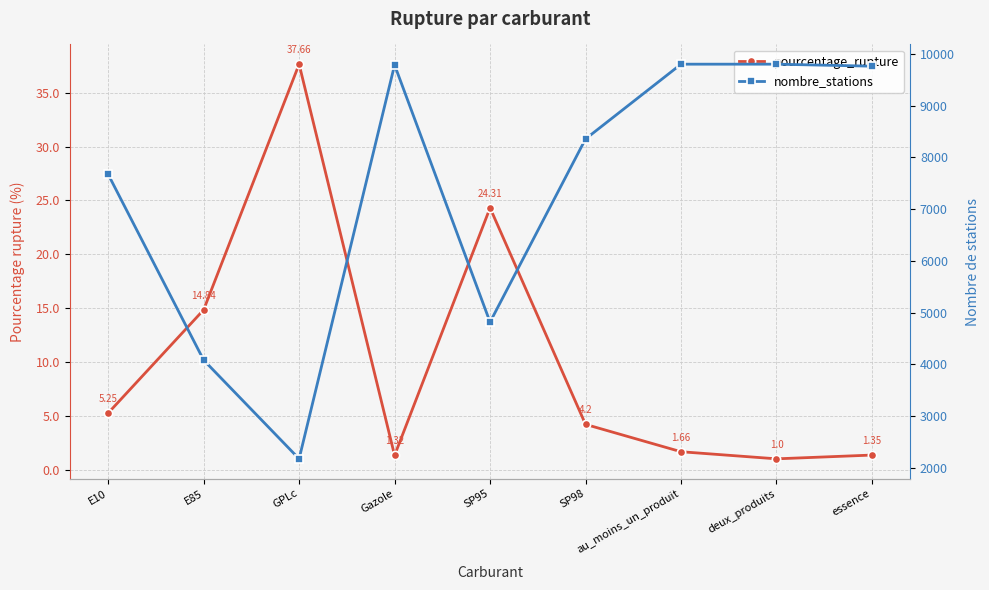

Reading right to left, transcribe all the data shown in this chart.

pourcentage_rupture: 1.4	1.0	1.7	4.2	24.3	1.3	37.7	14.8	5.2
nombre_stations: 9763.0	9802.0	9802.0	8357.0	4817.0	9787.0	2175.0	4084.0	7673.0